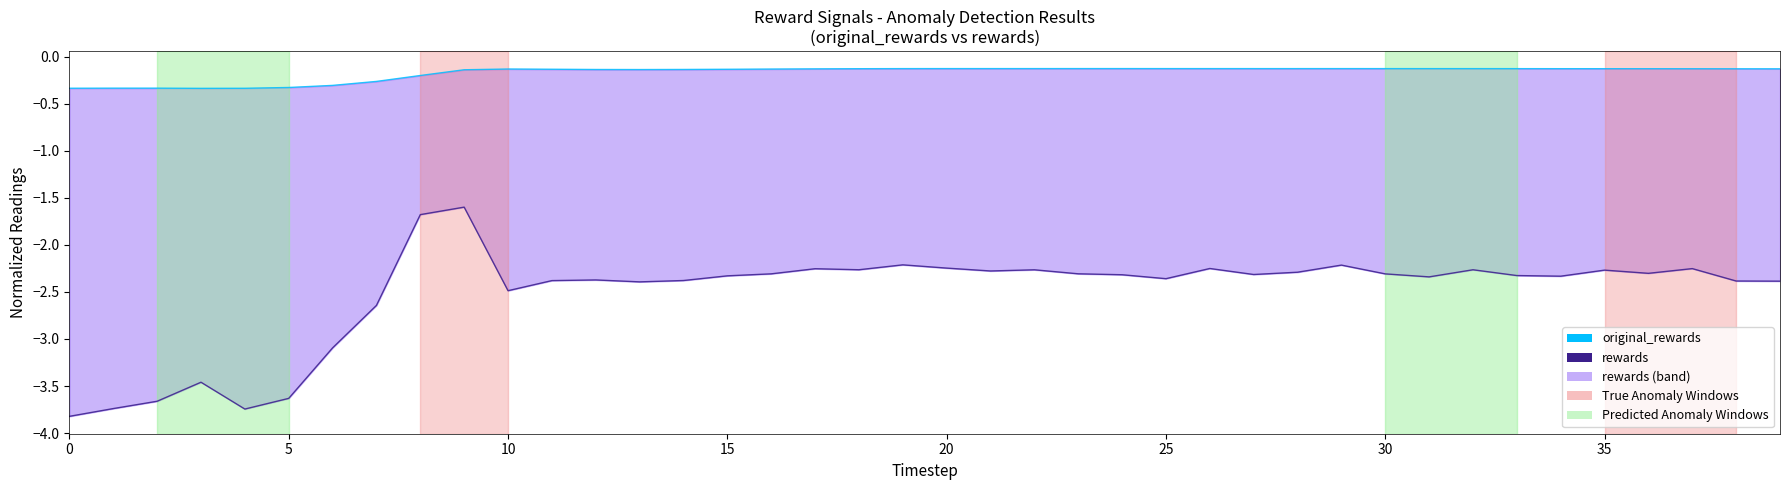

Is the value of rewards at 10 greater than the value of original_rewards at 30?

No